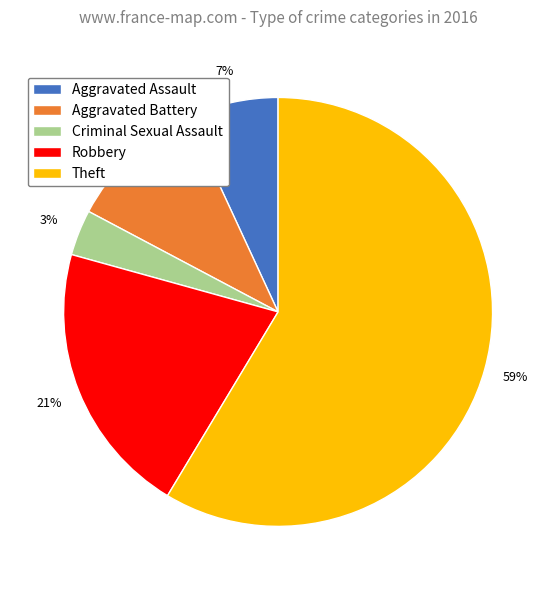

Combined, do Theft and Aggravated Battery account for over 50%?

Yes